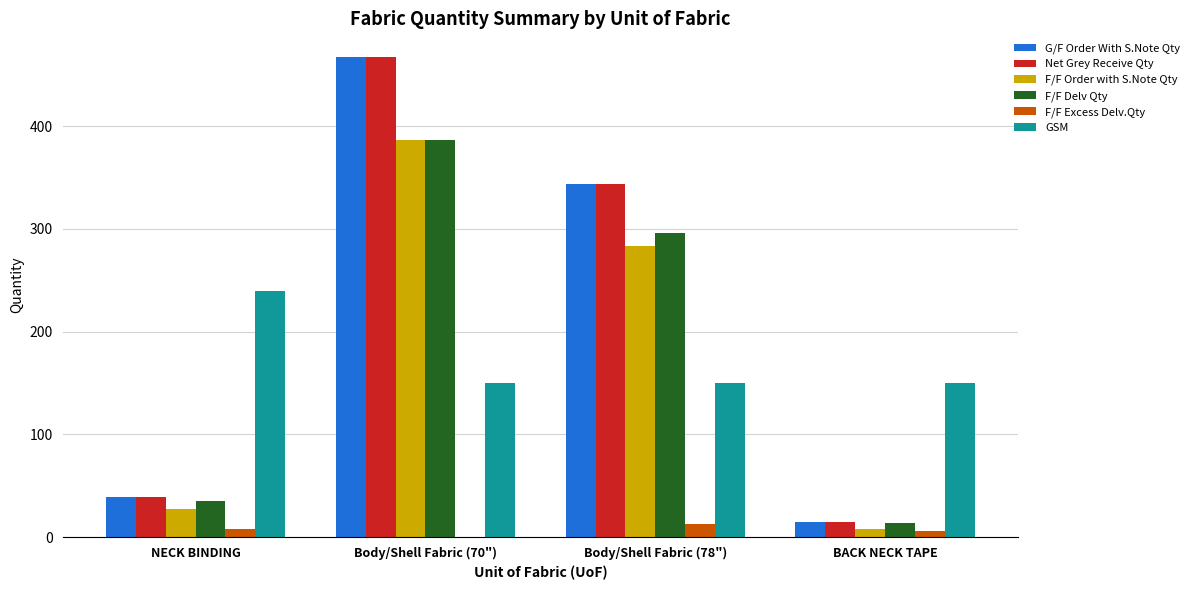

What is the sum of all F/F Delv Qty values?

732